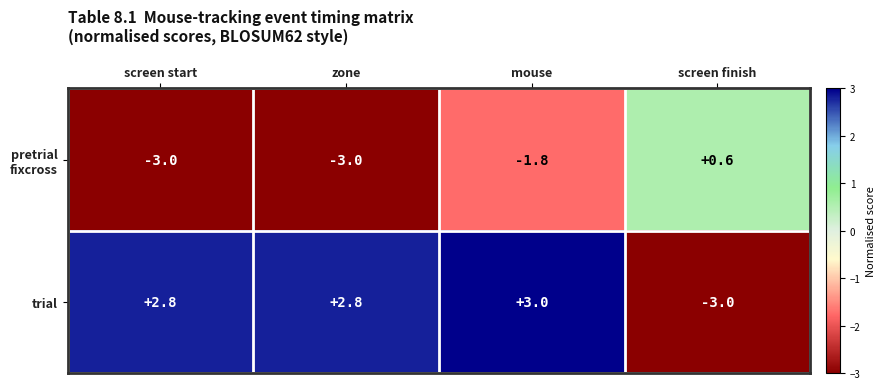

How many negative values does the trial series have?

1